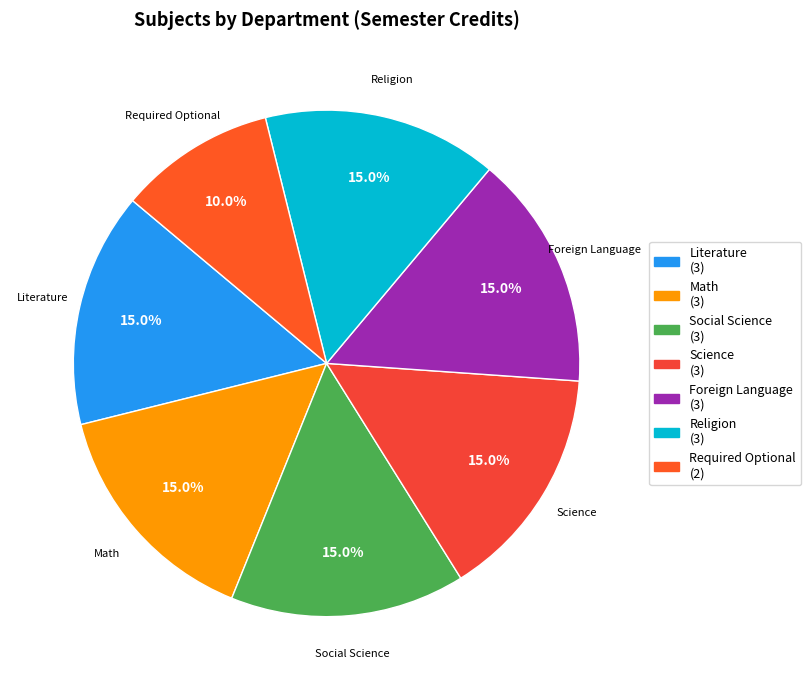

Count the number of slices in the pie.

7